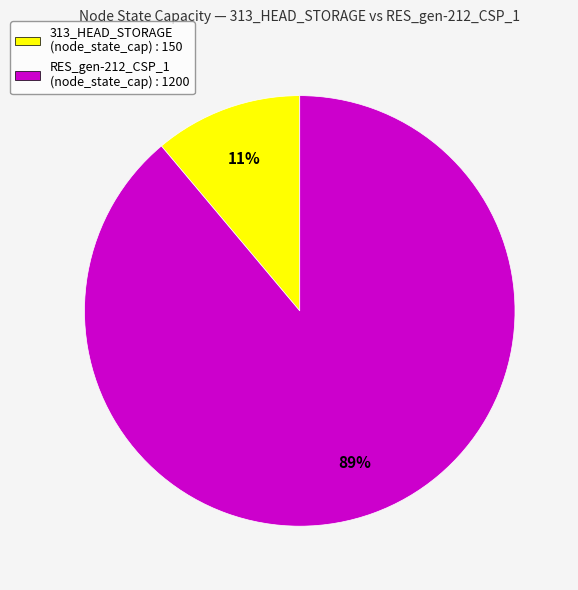

The RES_gen-212_CSP_1 (node_state_cap) : 1200 slice represents 83% of the pie. True or false?

False